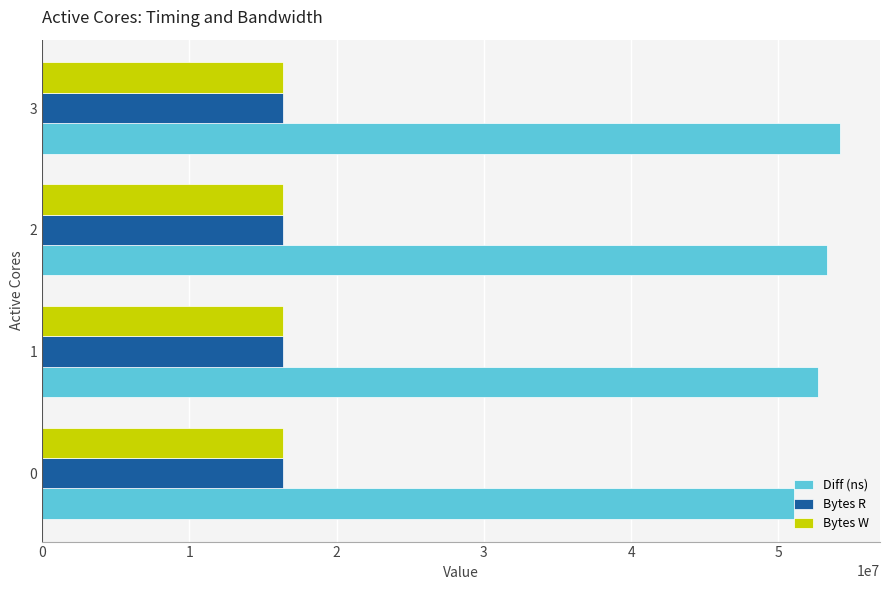

What is the smallest value displayed?

16384000